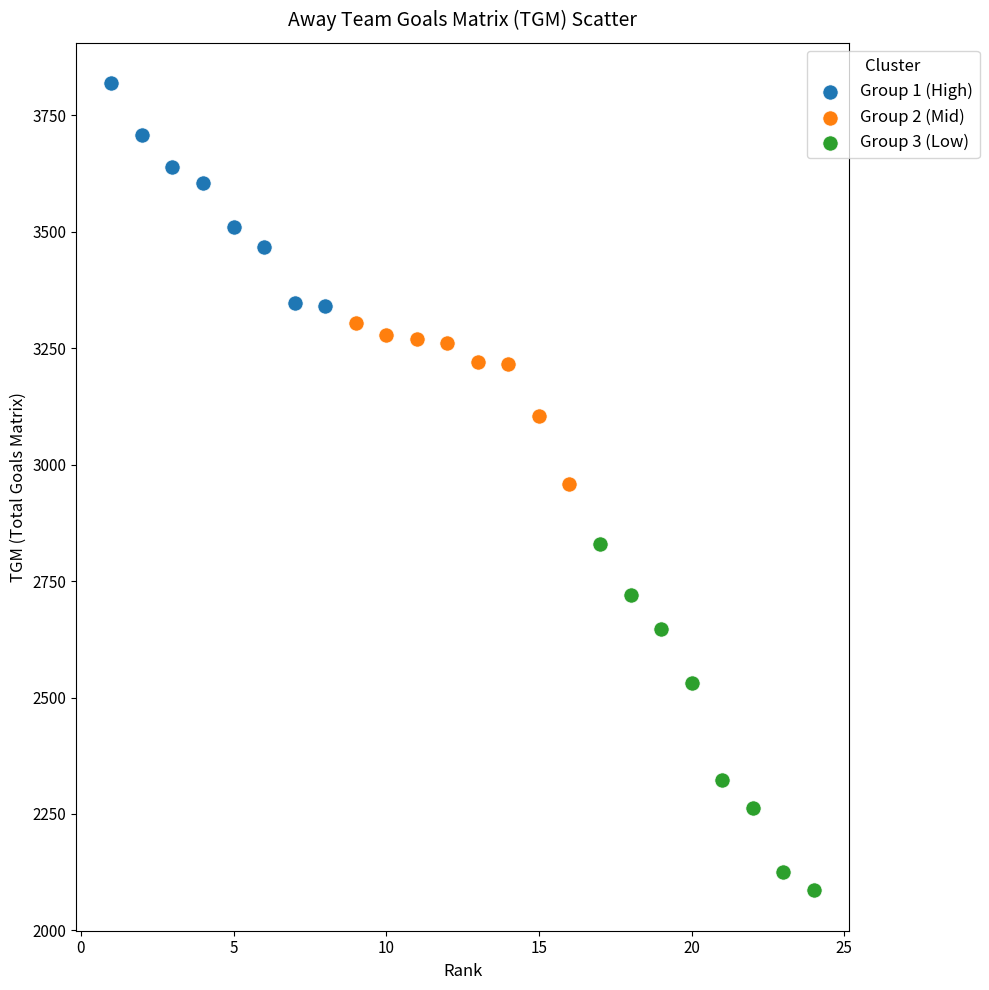

Which series contains the highest Y value?

Group 1 (High)